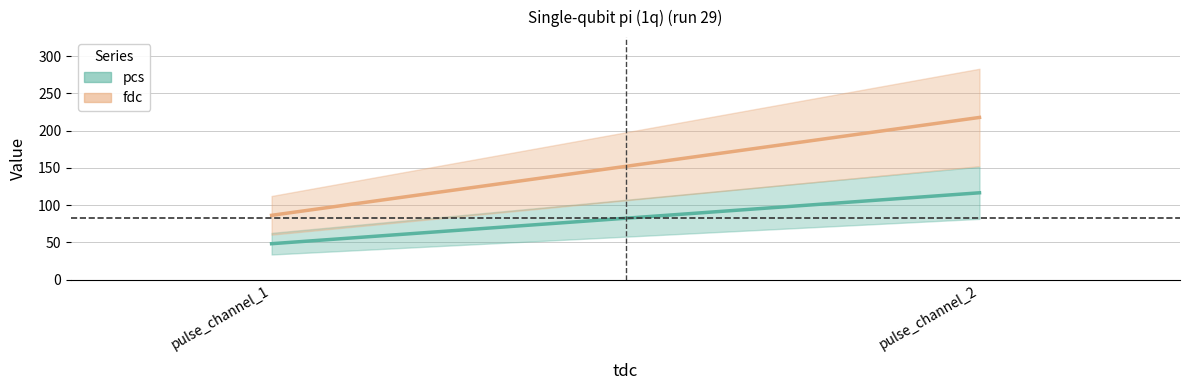

How many lines are shown in the chart?

2